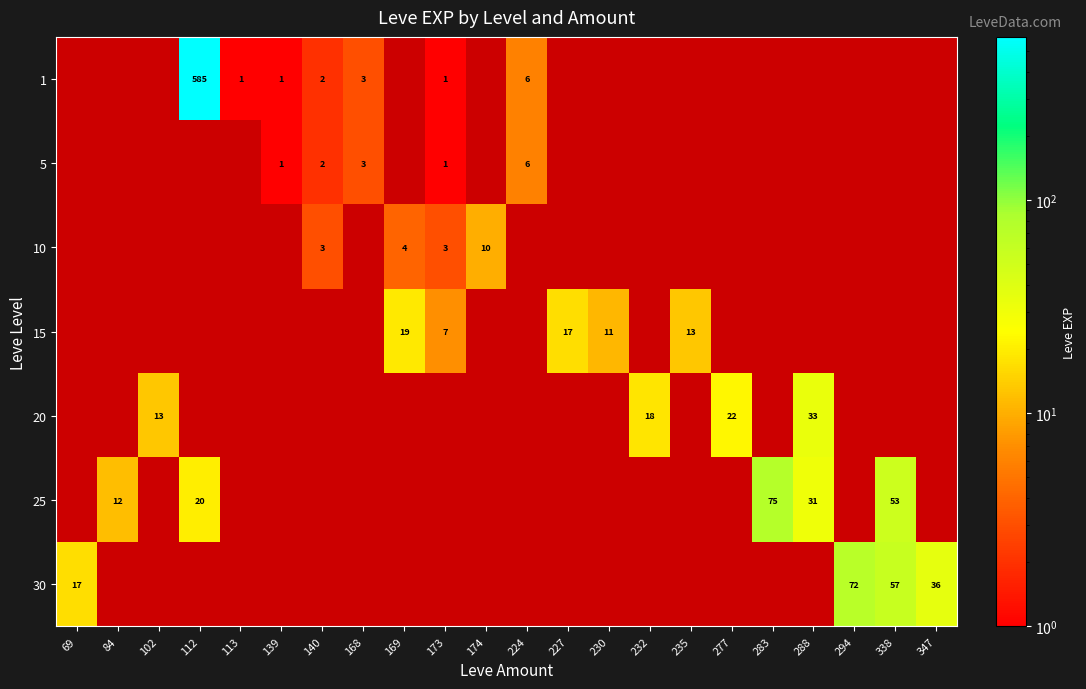

Count the number of categories in the chart.

22